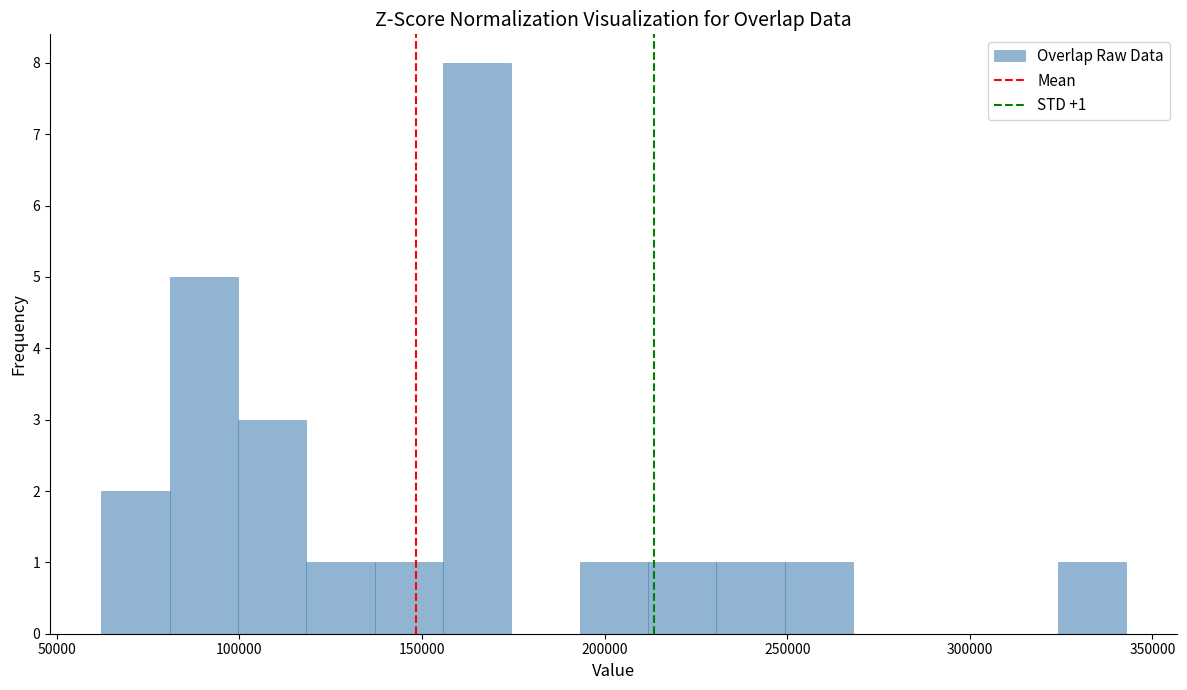

Around what value on the x-axis is the tallest bar? Give the approximate position of its centre, as read against the axis.

165000